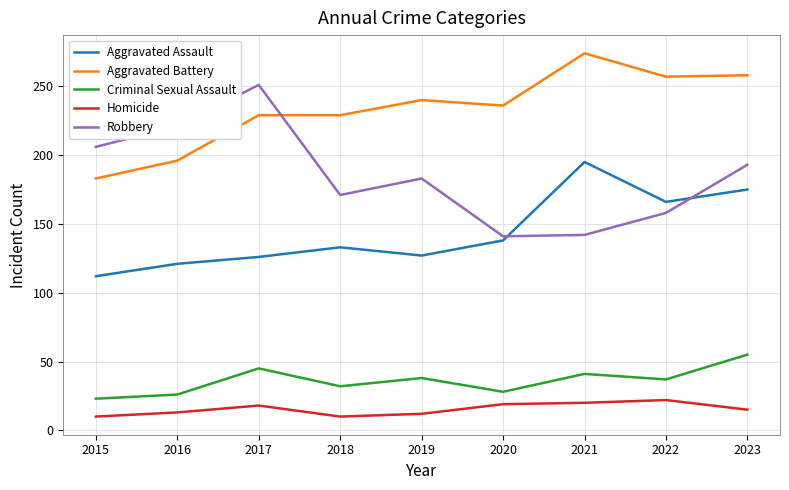

Rank the series by their maximum value, from highest to lowest.

Aggravated Battery, Robbery, Aggravated Assault, Criminal Sexual Assault, Homicide